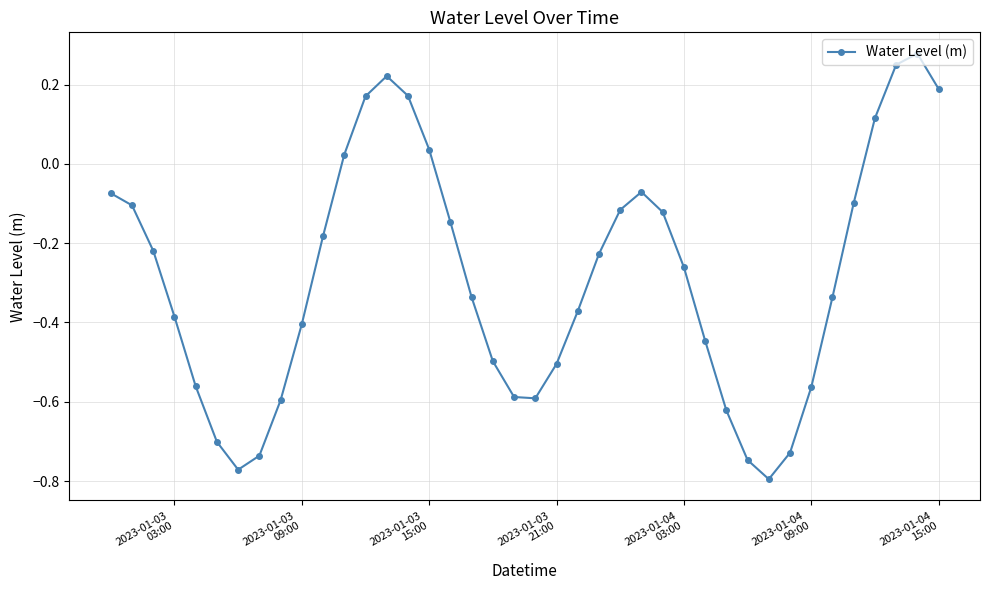

What is the difference between the second highest and minimum values?

1.0